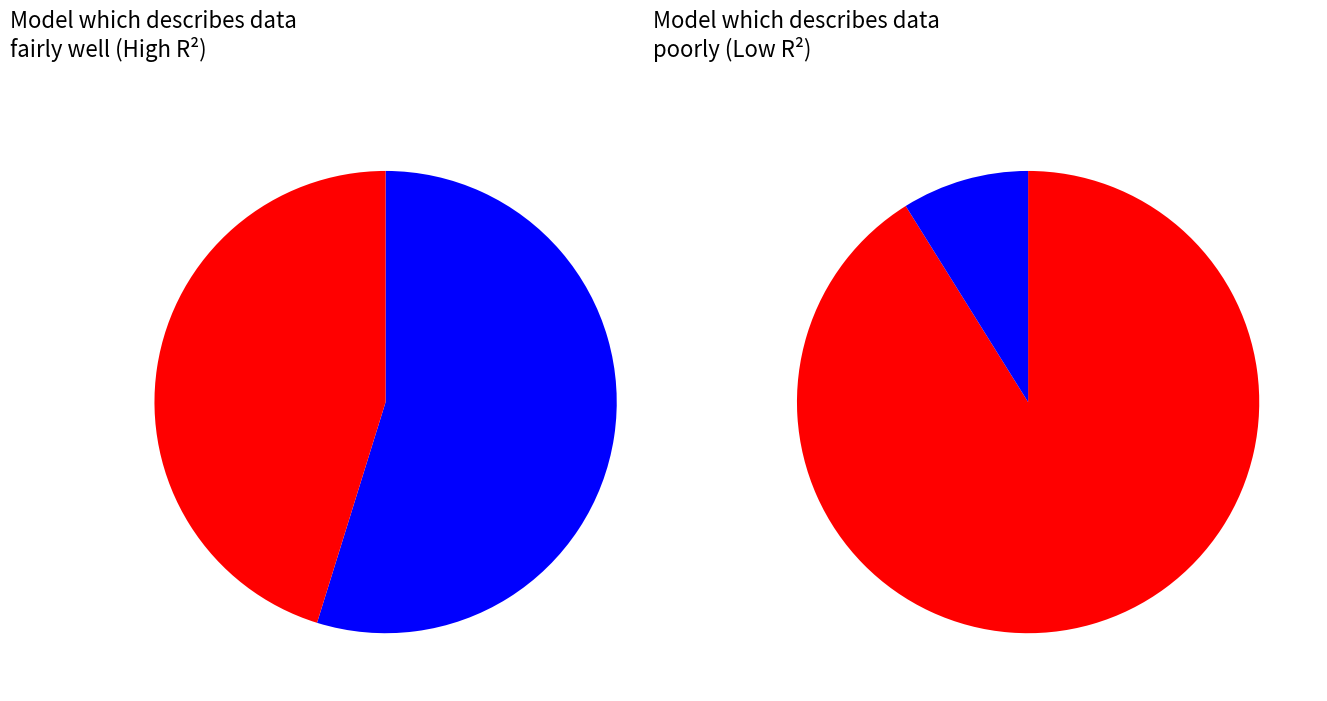

To the nearest percent, what percentage of the pie is 1jcfA199?

45%